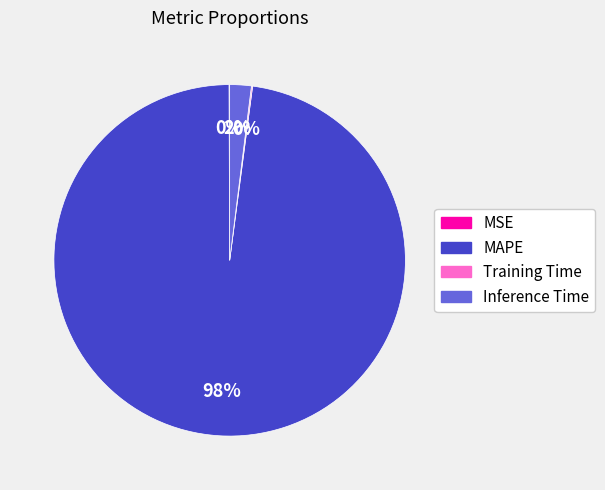

Does Inference Time account for over 50% of the chart?

No